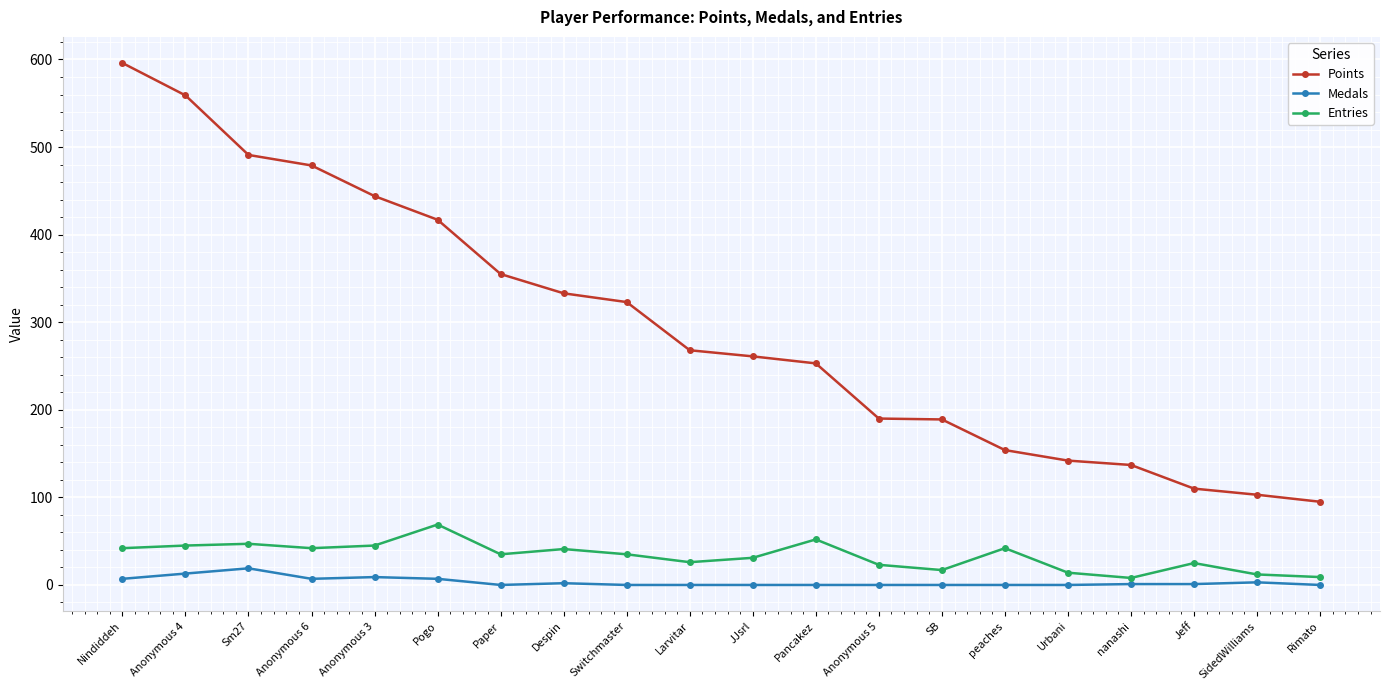

The value of Medals at Jeff is 1. True or false?

True